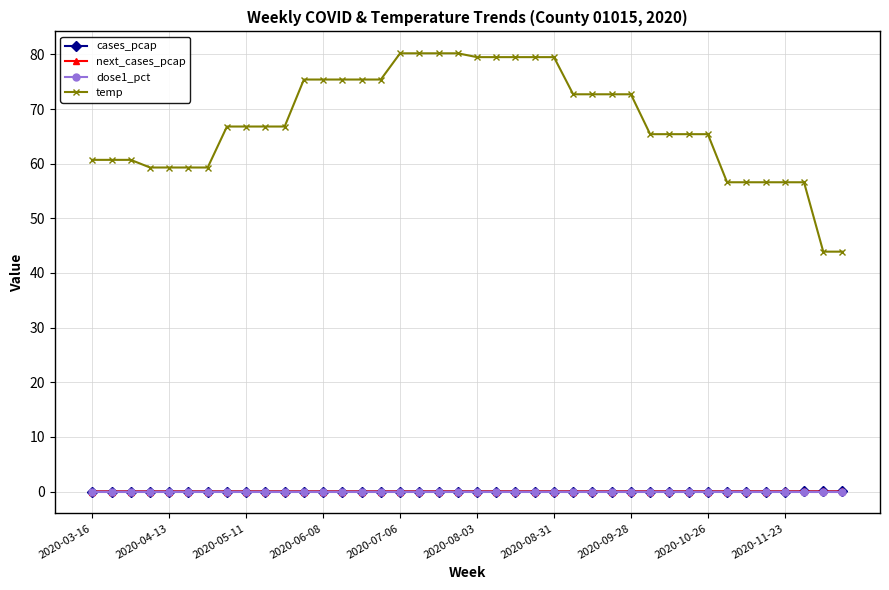

What are all the series names shown in the legend?

cases_pcap, next_cases_pcap, dose1_pct, temp